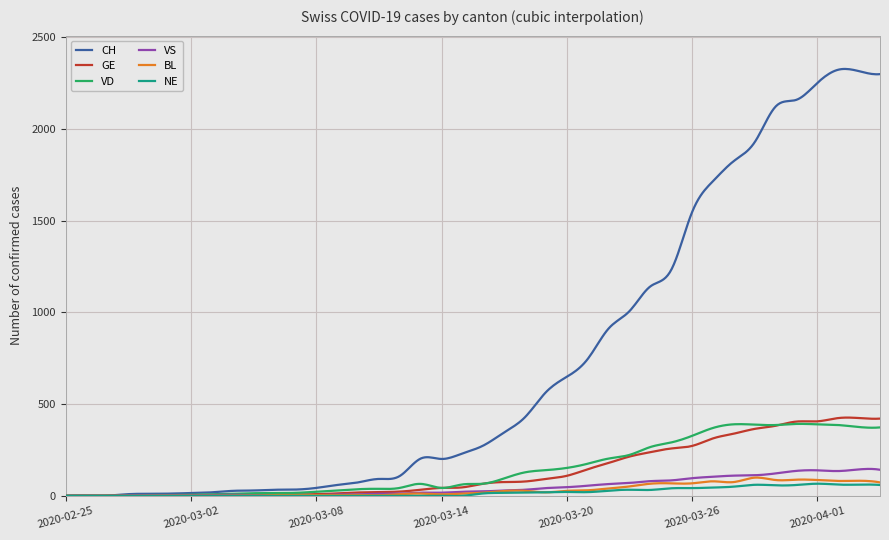

Which series has the largest range (max minus min)?

CH